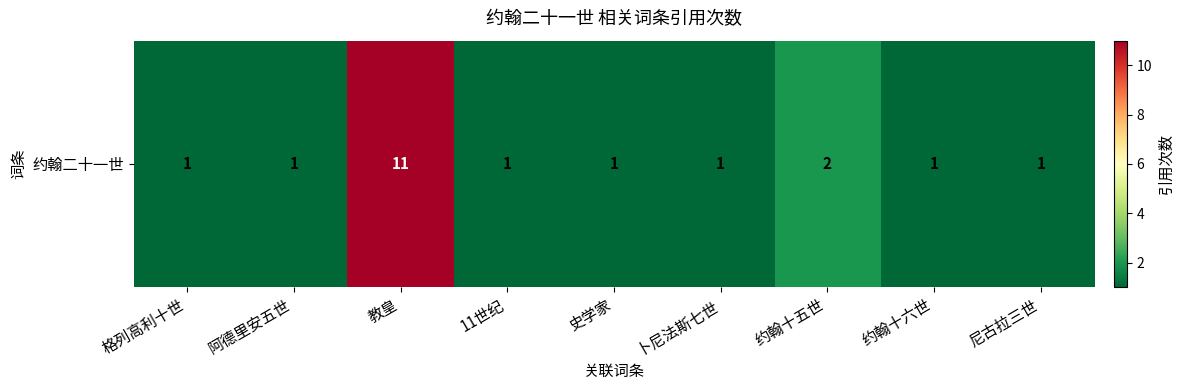

At which category does the chart reach its peak across all series?

教皇